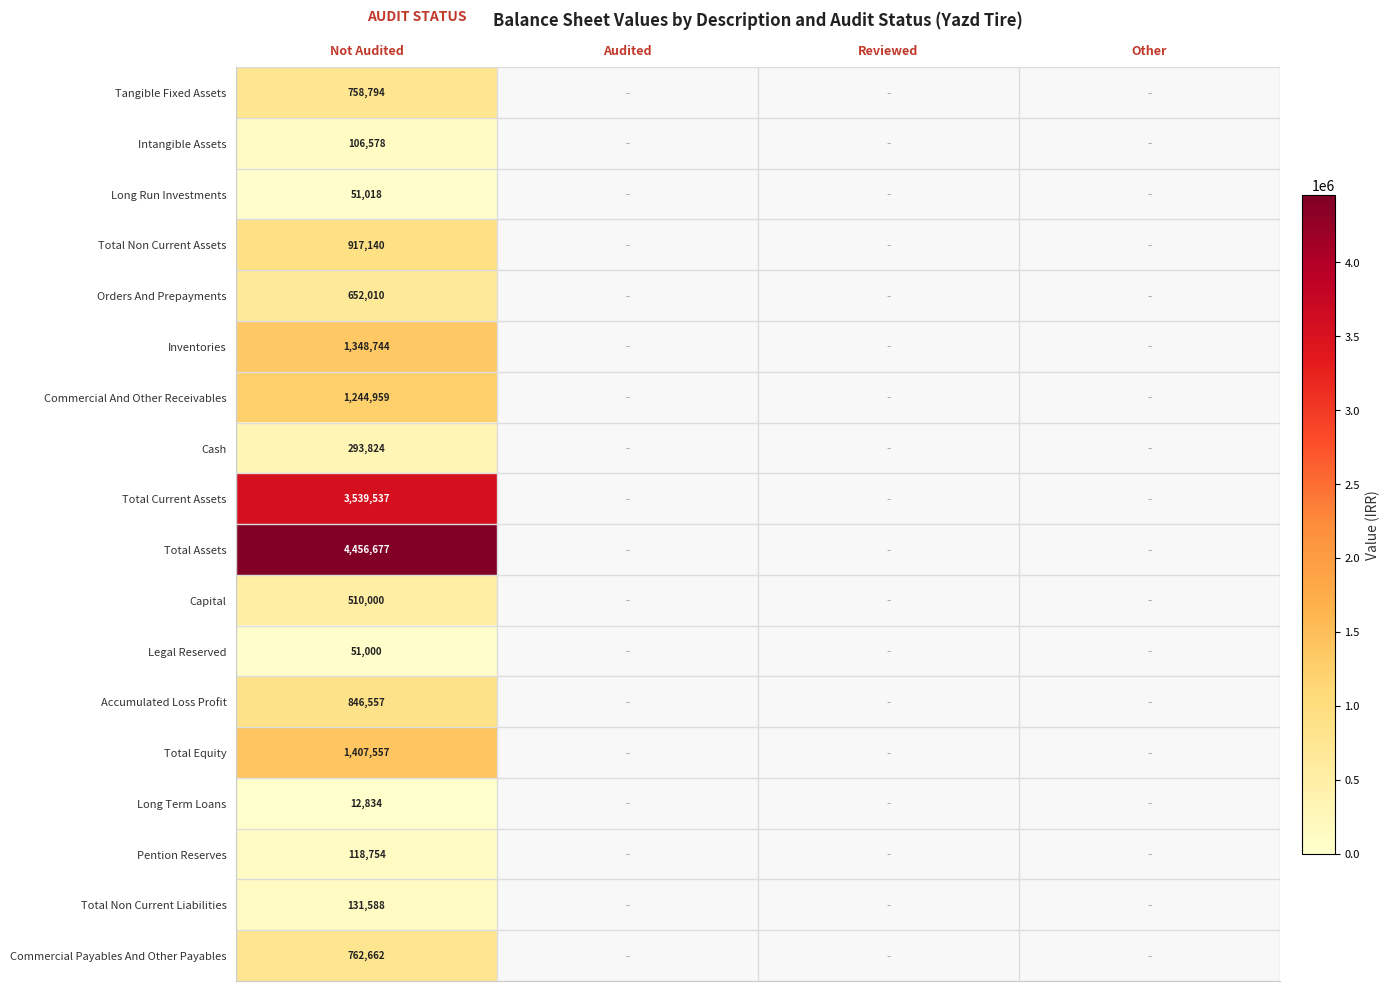

What is the difference between the highest and lowest values at Not Audited?

4443843